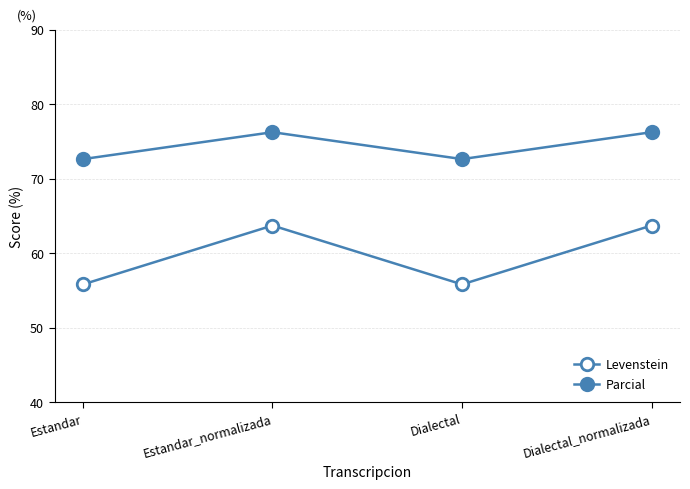

Reading left to right, what are all the values shown in this chart?

Levenstein: 55.8	63.7	55.8	63.7
Parcial: 72.6	76.2	72.6	76.2